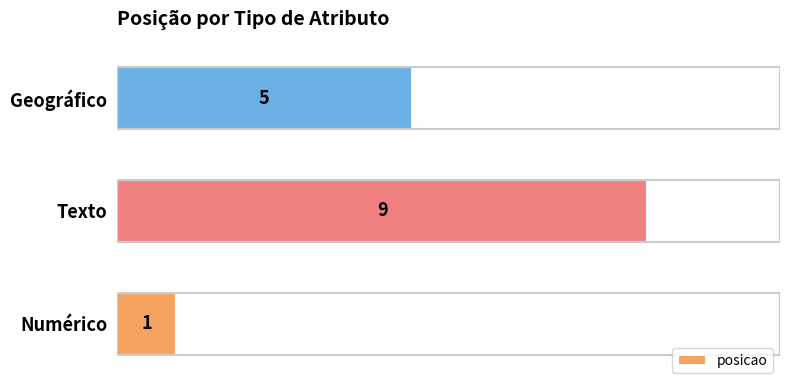

What is the average value?

5